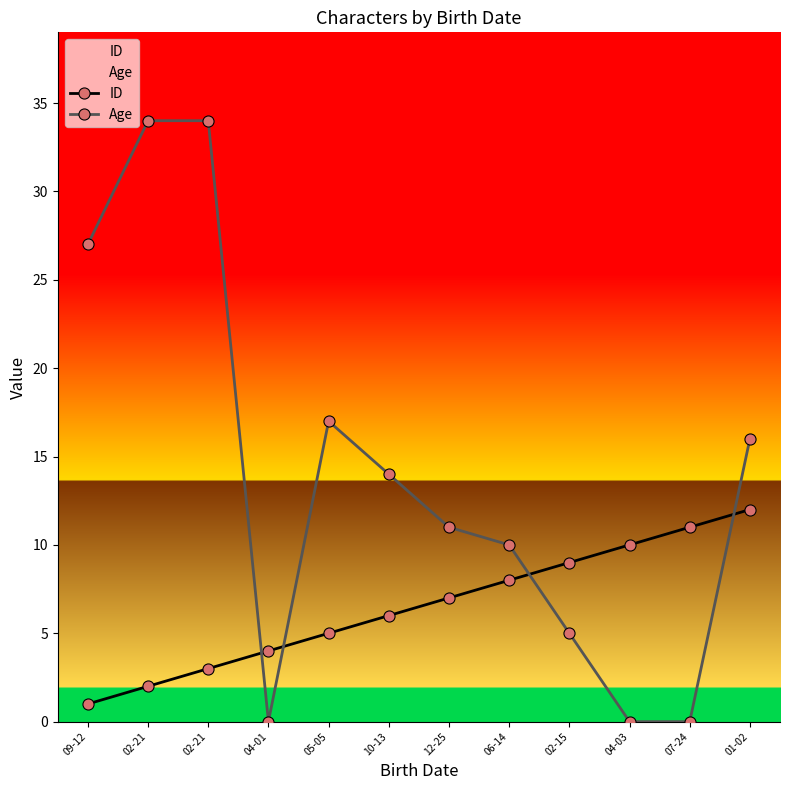

How many categories are shown in the chart?

12